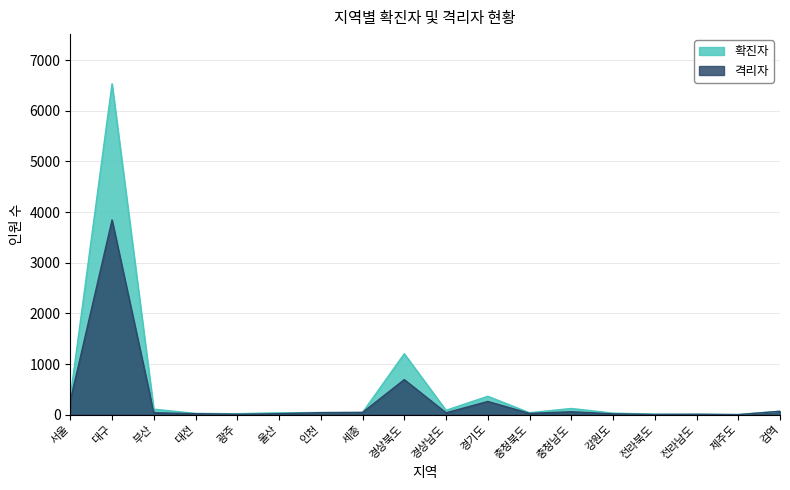

Which has a higher value, 충청북도 or 전라남도?

충청북도